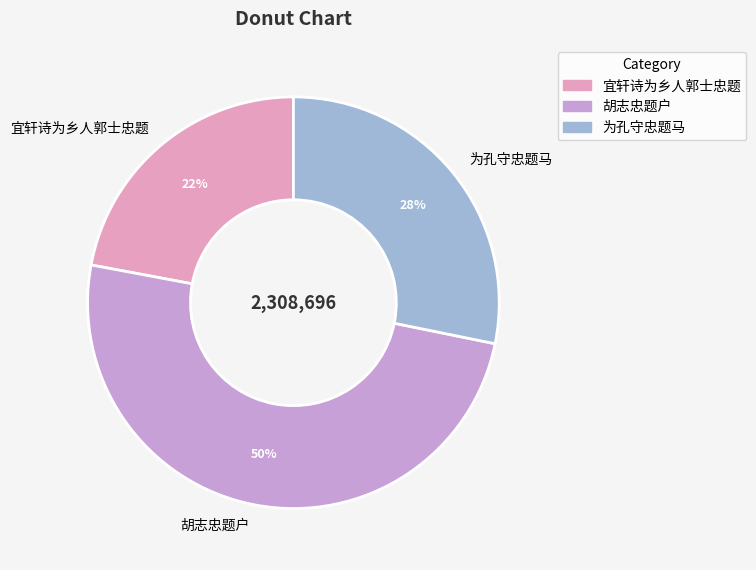

To the nearest percent, what is the combined percentage of 胡志忠题户 and 为孔守忠题马?

78%